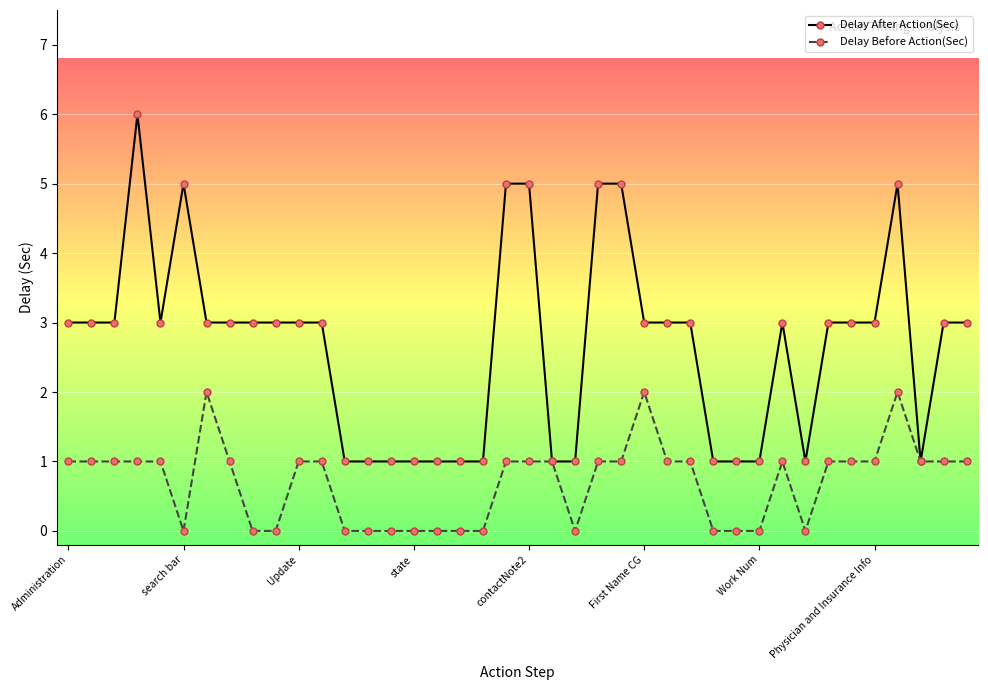

Count the number of categories in the chart.

40